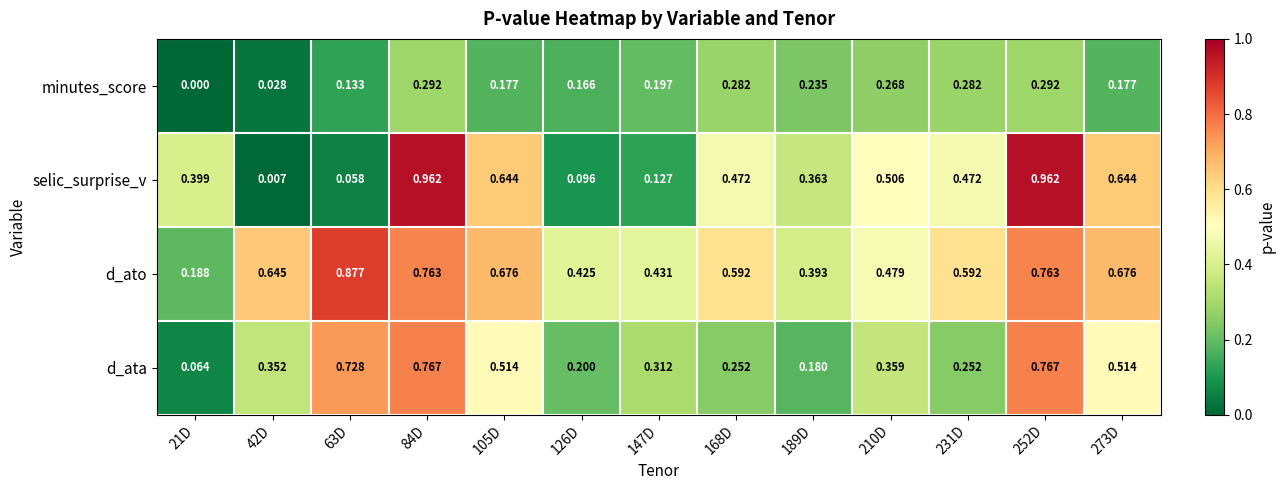

Rank the series at 21D from highest to lowest value.

selic_surprise_v, d_ato, d_ata, minutes_score